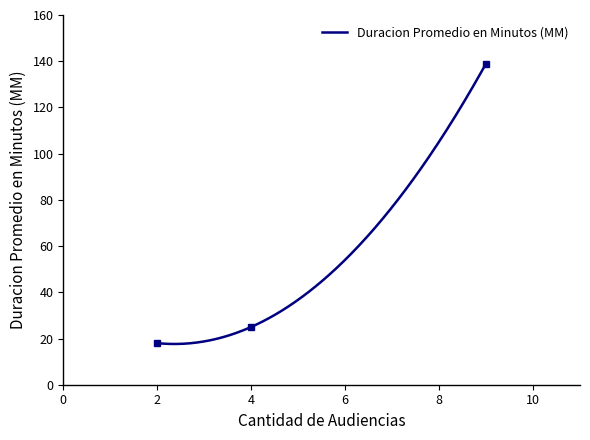

Reading left to right, list all the values displayed in this chart.

18	25	139